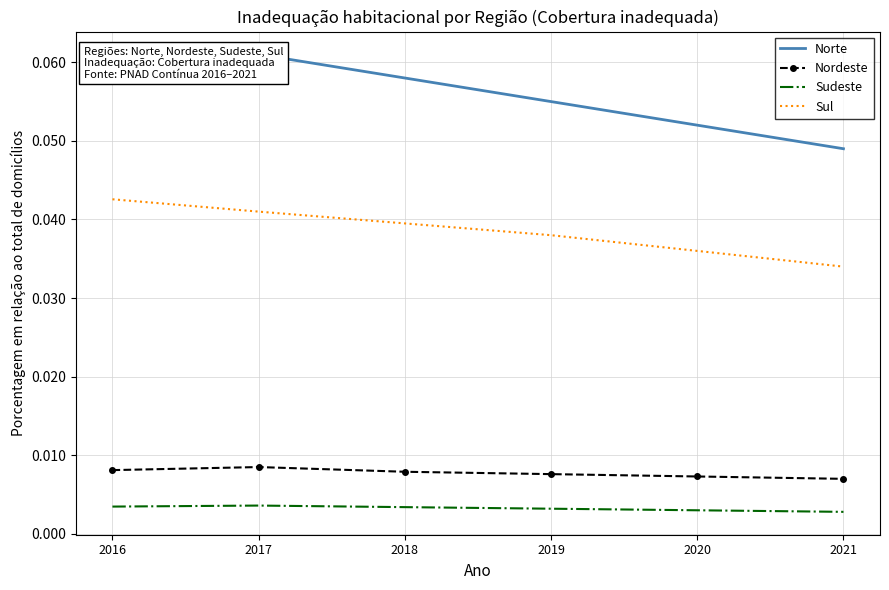

At which category does Sudeste reach its first local peak?

2017